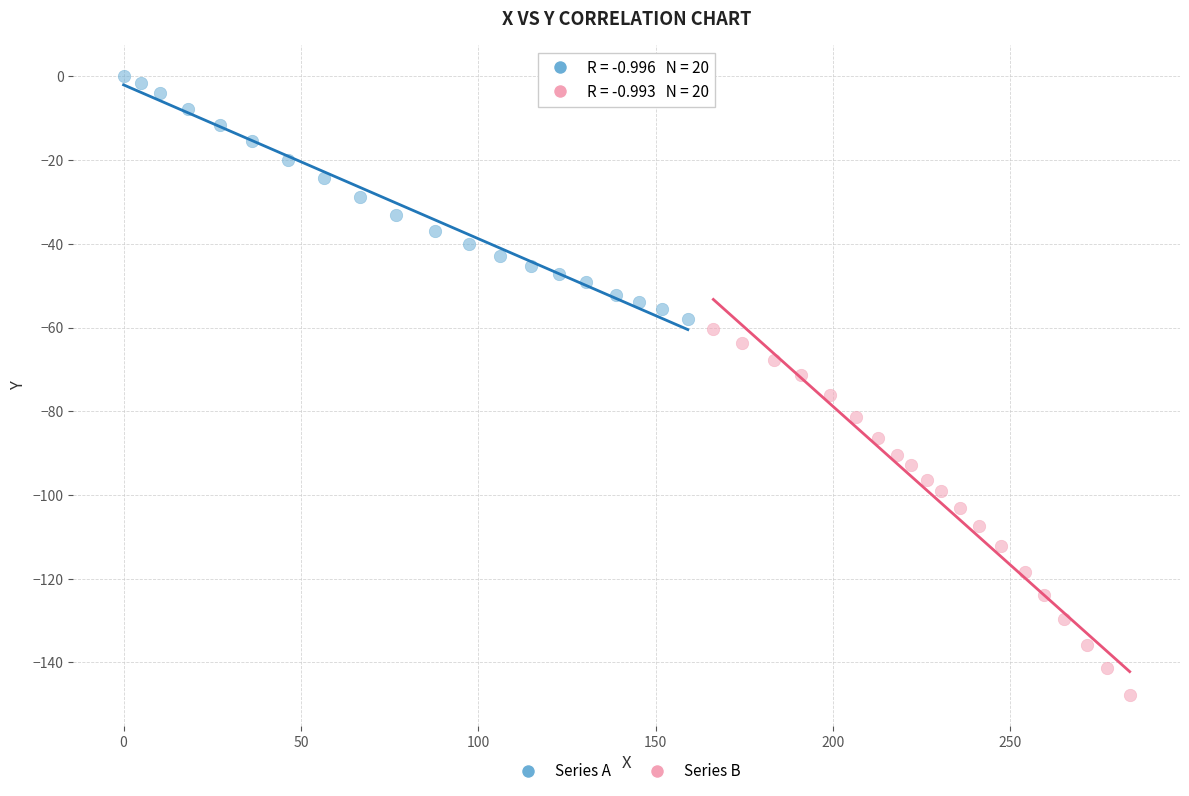

What are all the series names shown in the legend?

Series A, Series B